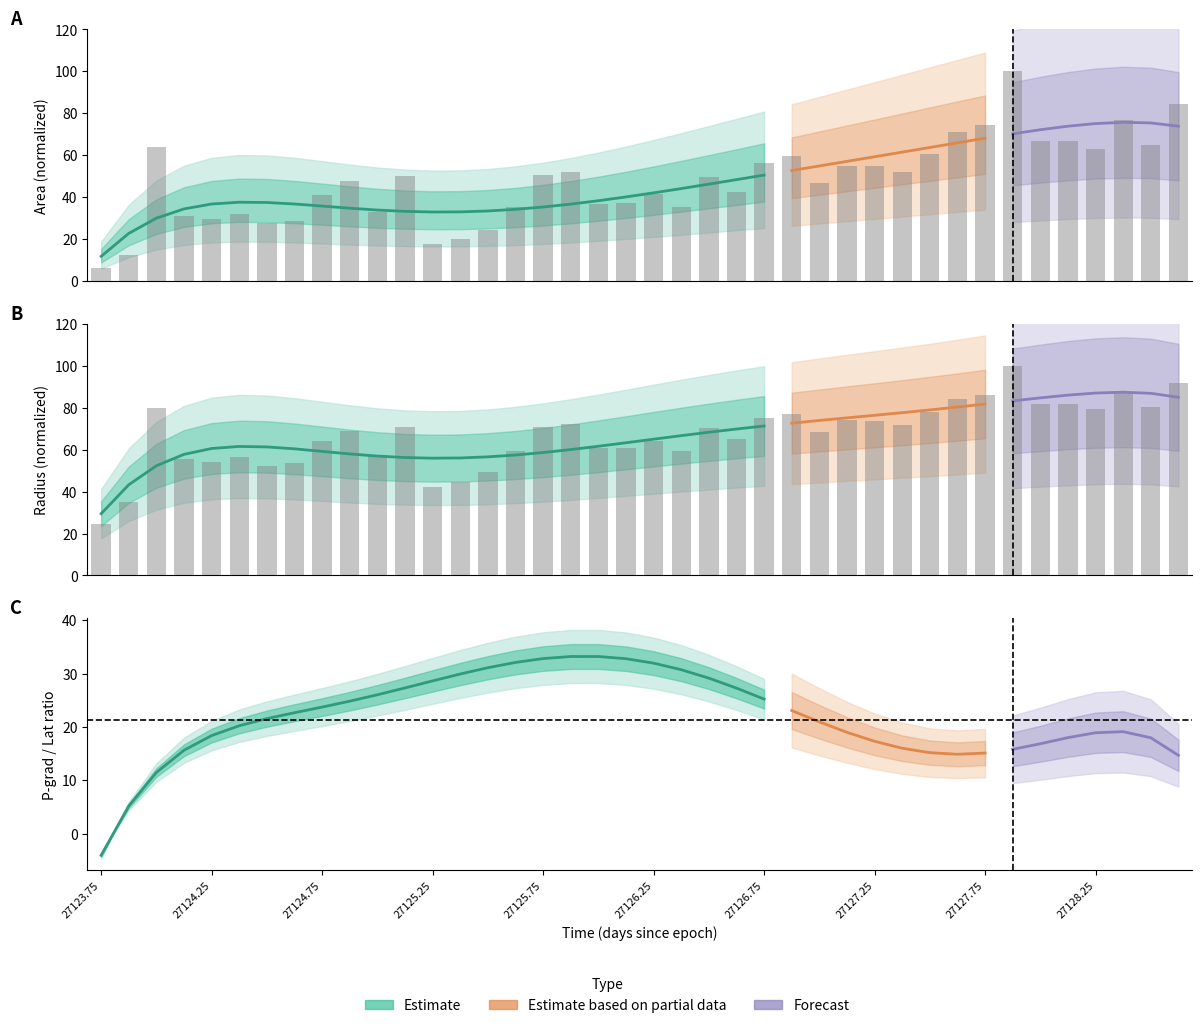

Which series has the largest range (max minus min)?

area